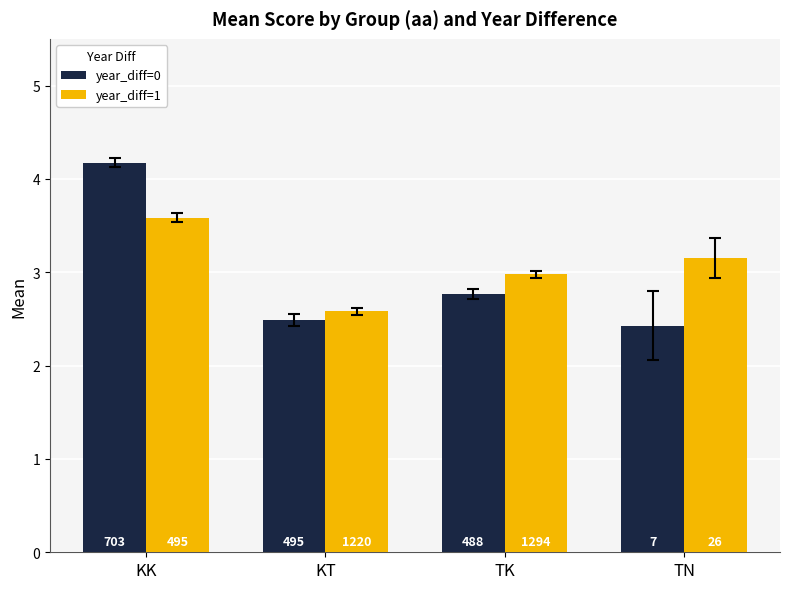

What is the sum of the year_diff=1 values at KT and KK?

6.2